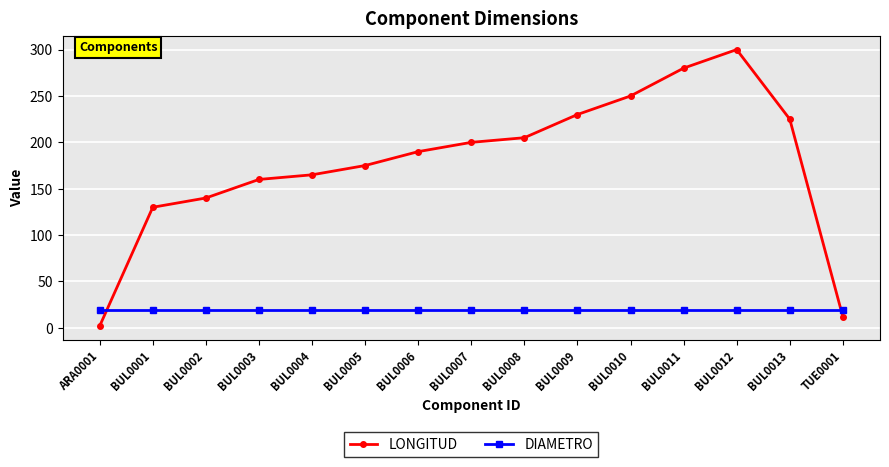

What are all the series names shown in the legend?

LONGITUD, DIAMETRO